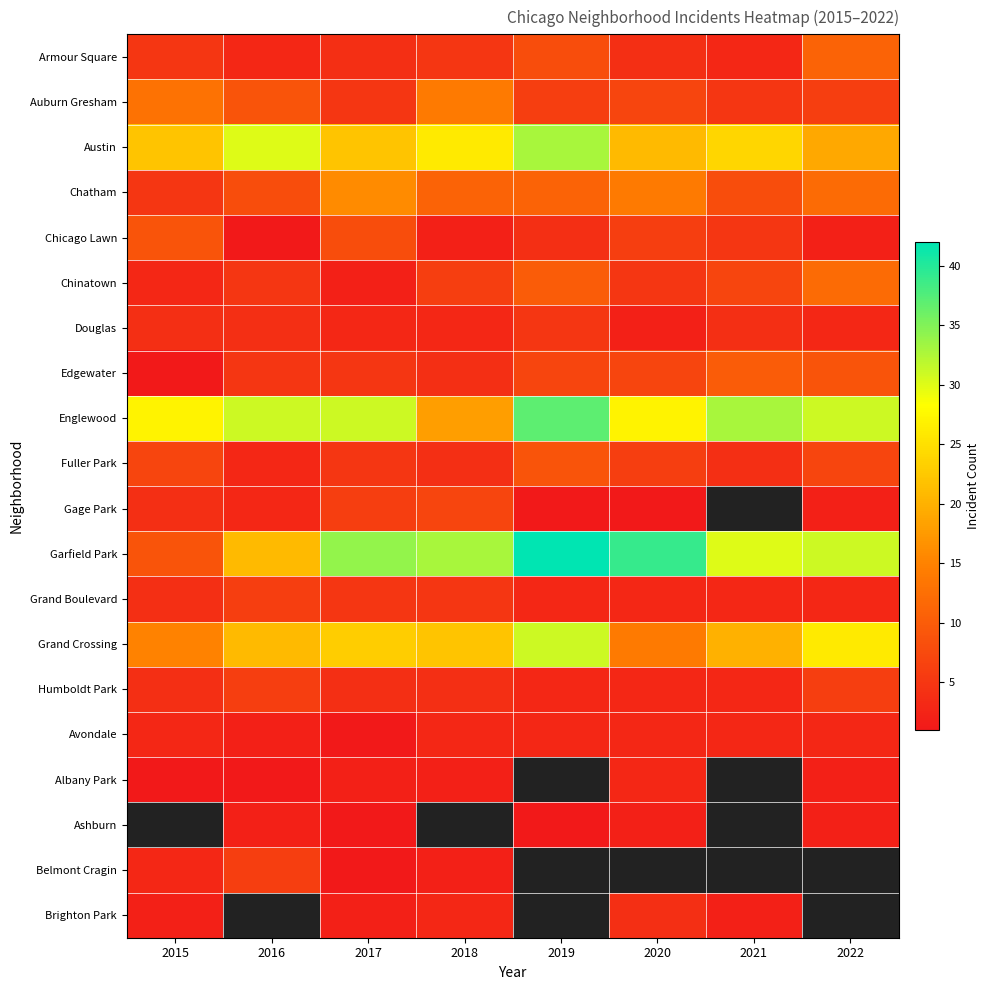

Which has a higher value, 2015 or 2020?

2015